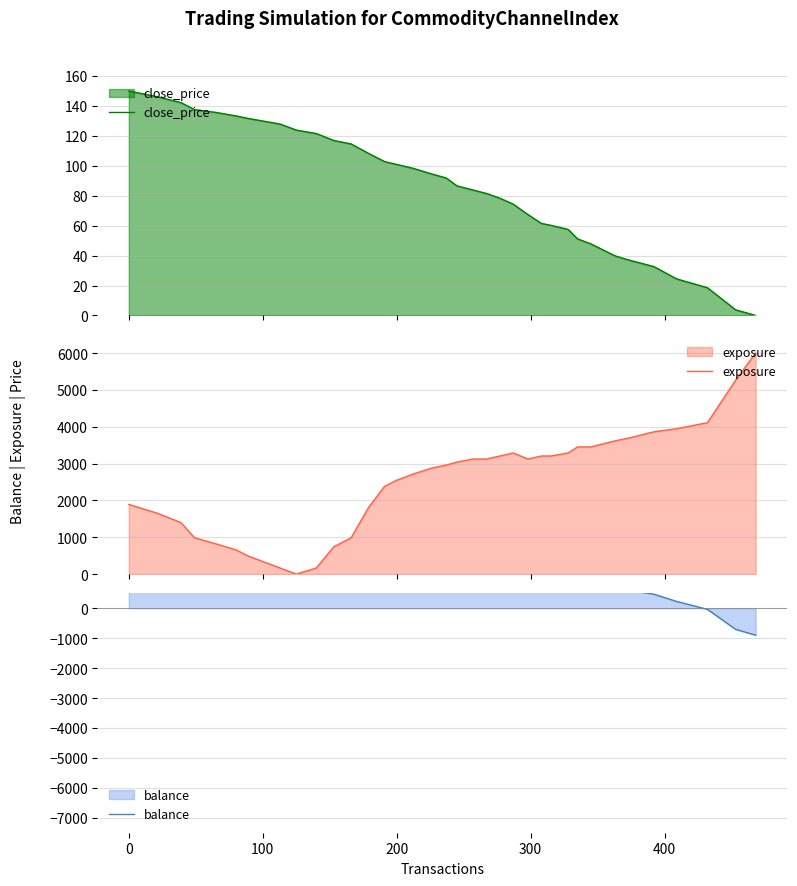

Which series has the largest total across all categories?

balance